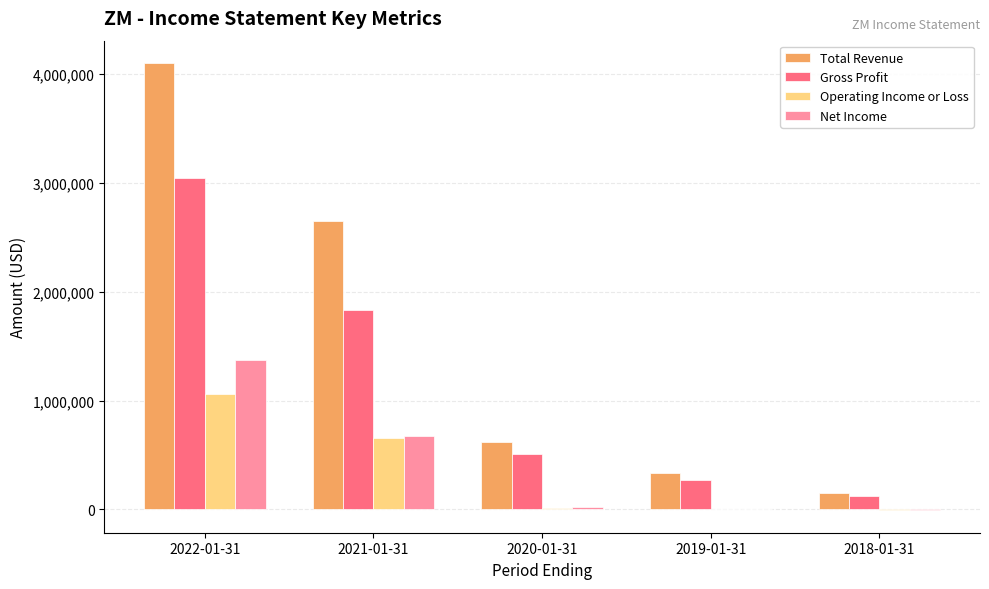

Where does the Operating Income or Loss series first go above 12700?

2022-01-31